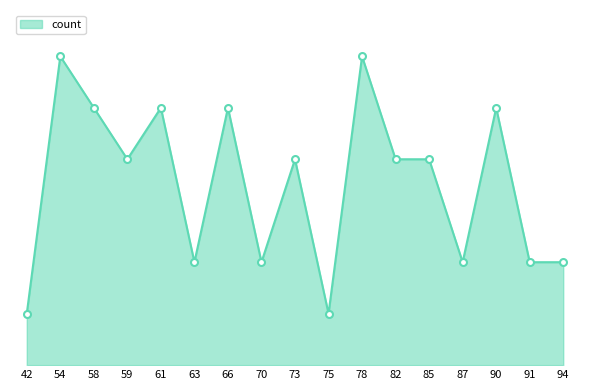

What is the sum of all values?

60